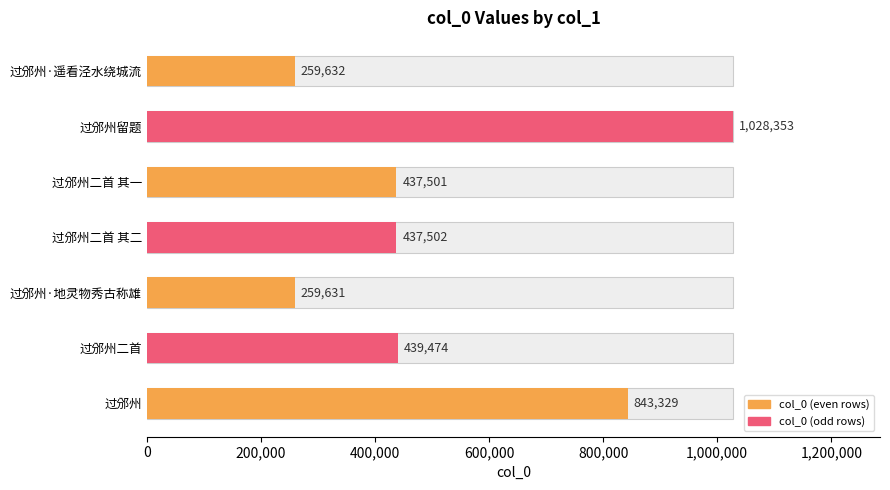

What is the average value?

529346